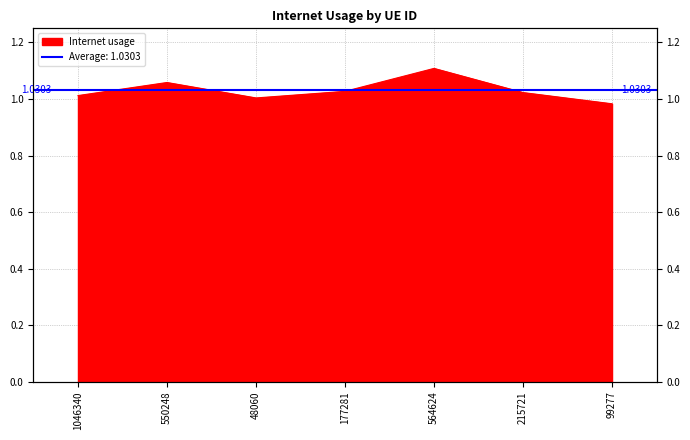

Rank the categories by value from lowest to highest.

99277, 48060, 1046340, 215721, 177281, 550248, 564624